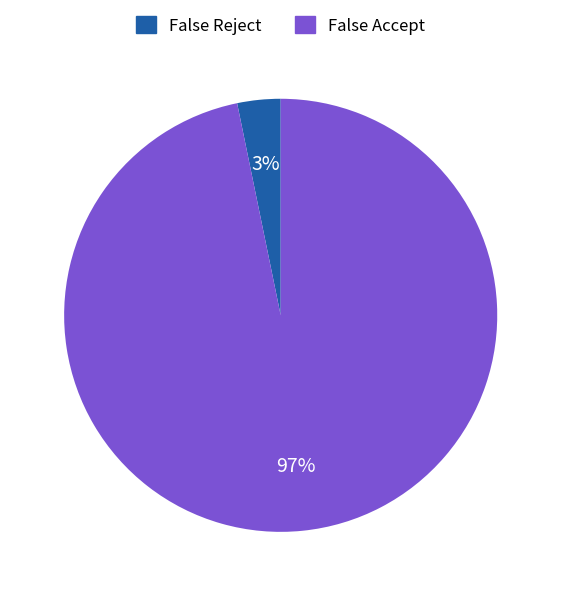

To the nearest percent, what percentage of the pie is False Accept?

97%